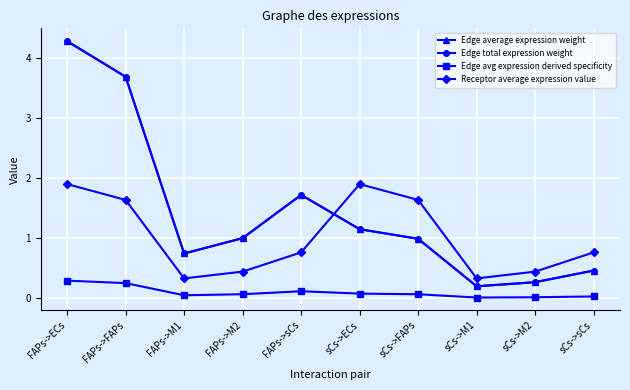

Does the chart display data point markers on the line(s)?

Yes